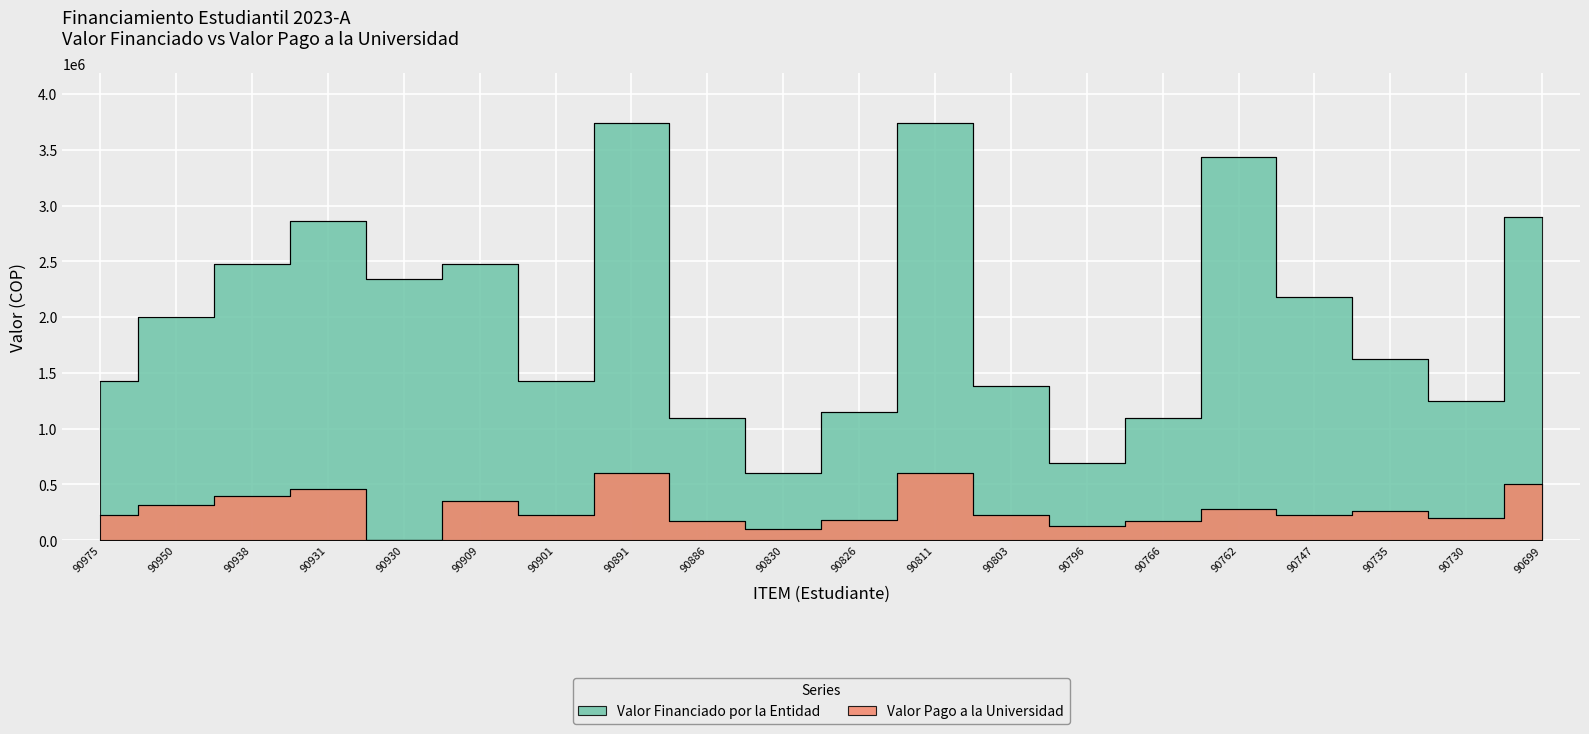

List the series in order of their peak value, lowest first.

Valor Pago a la Universidad, Valor Financiado por la Entidad